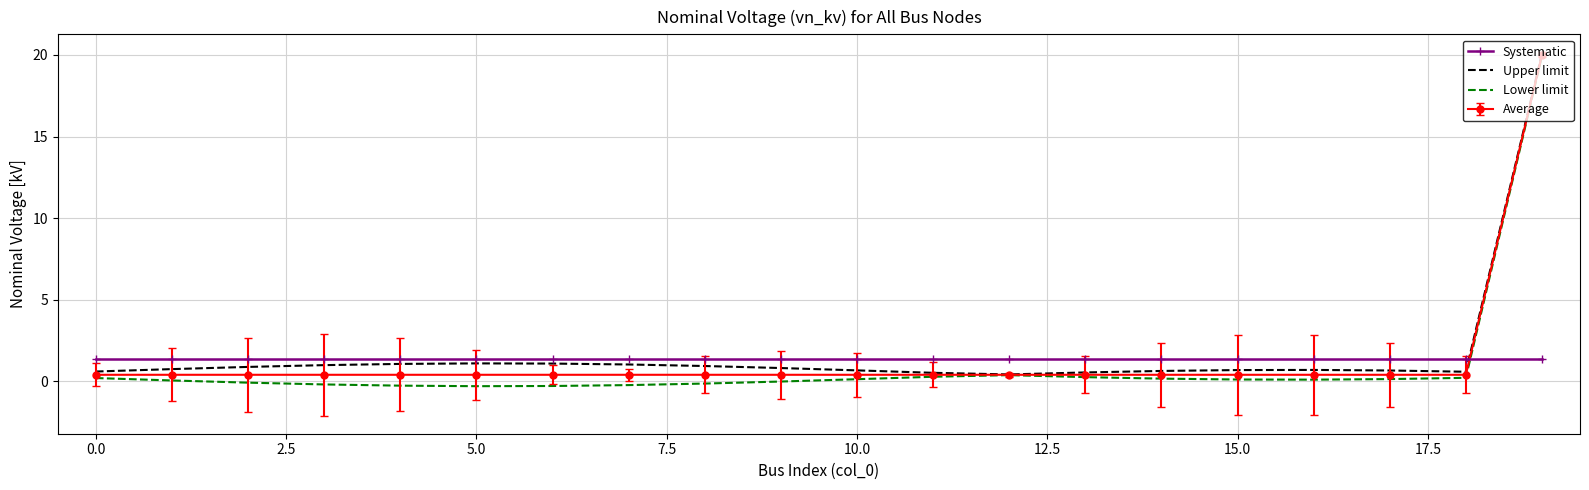

What is the maximum value shown in the chart?

20.1